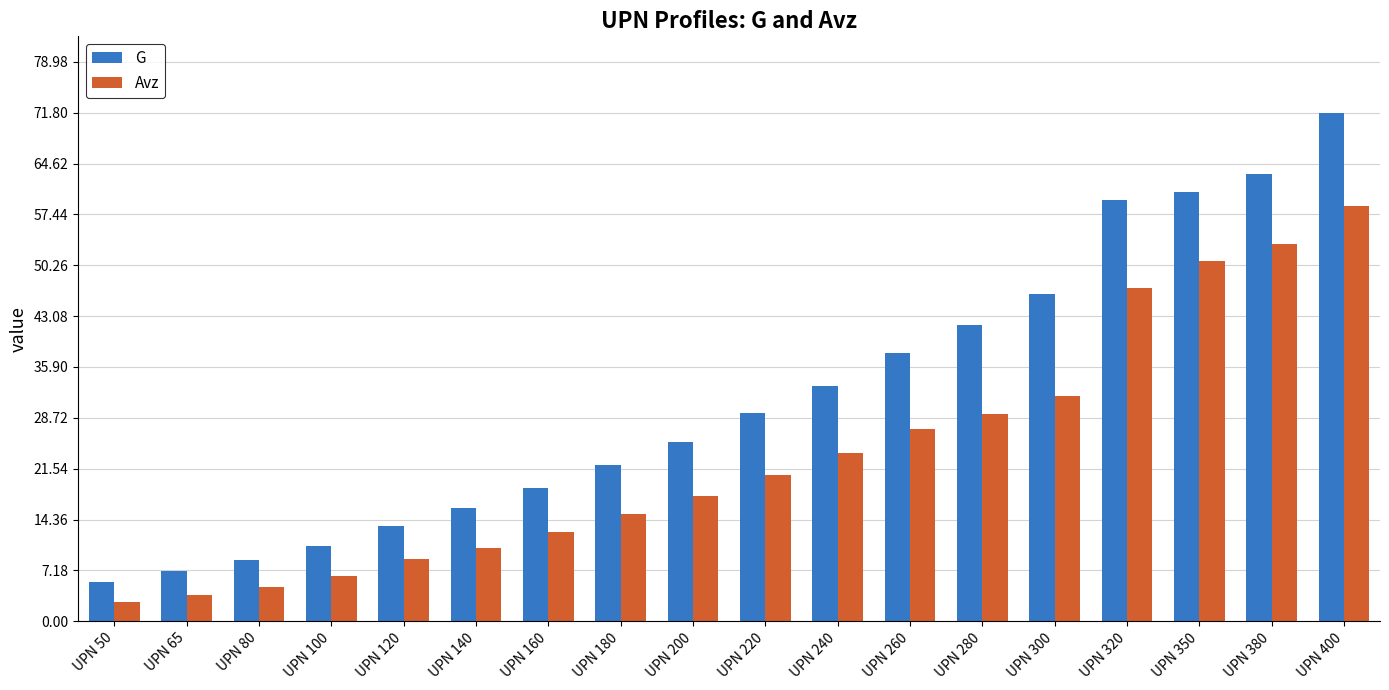

What are all the series names shown in the legend?

G, Avz